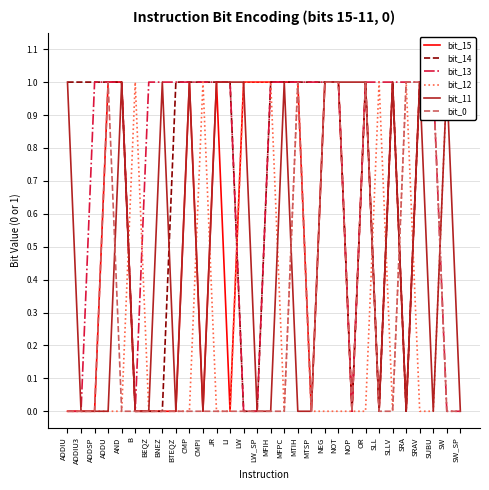

What is the sum of the bit_11 values at JR and SLLV?

2